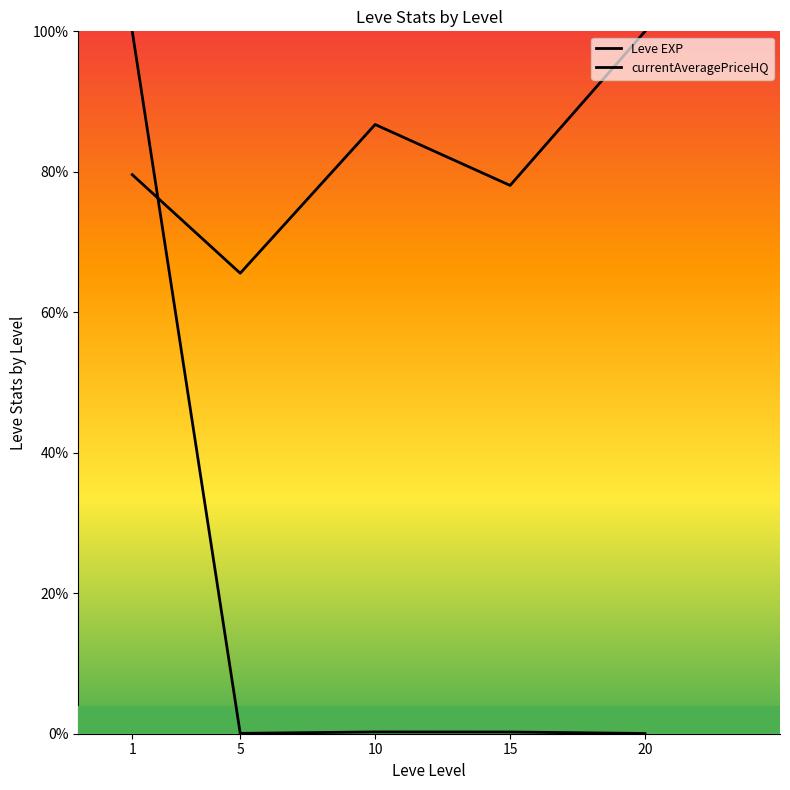

What is the sum of the currentAveragePriceHQ values at 1 and 5?

100.1